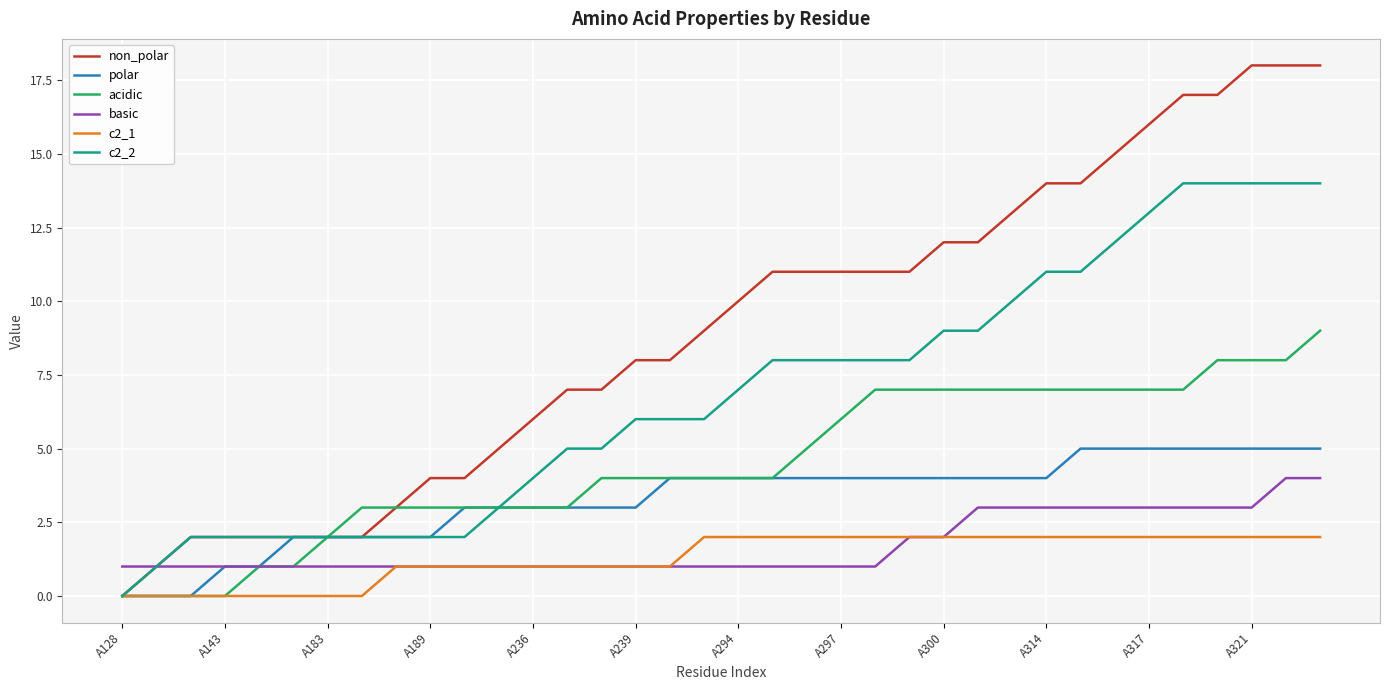

Which series has the largest total across all categories?

non_polar